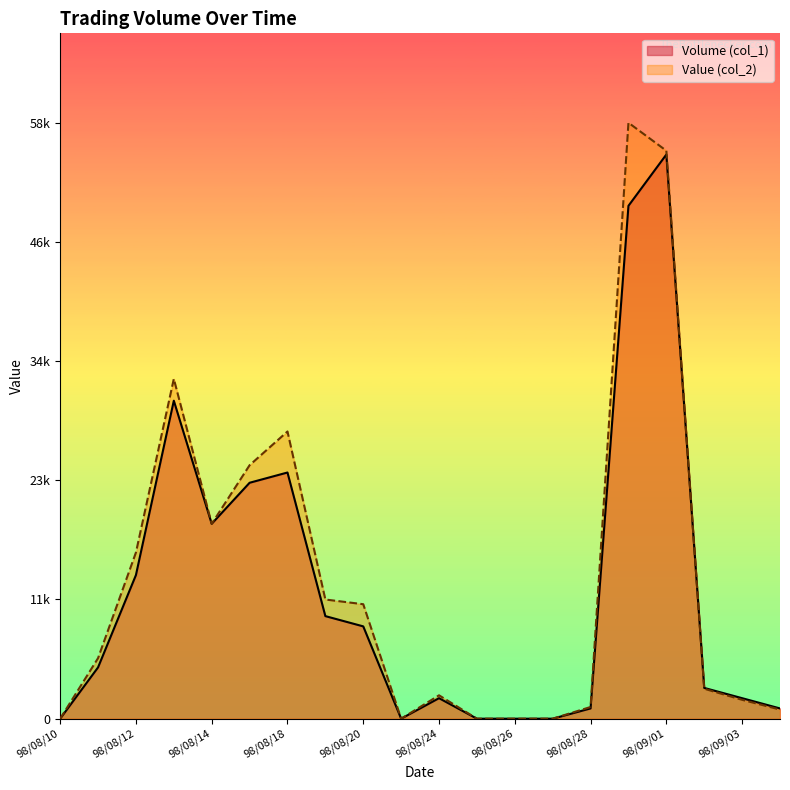

At which label is Volume (col_1) closest to 27500?

98/08/13